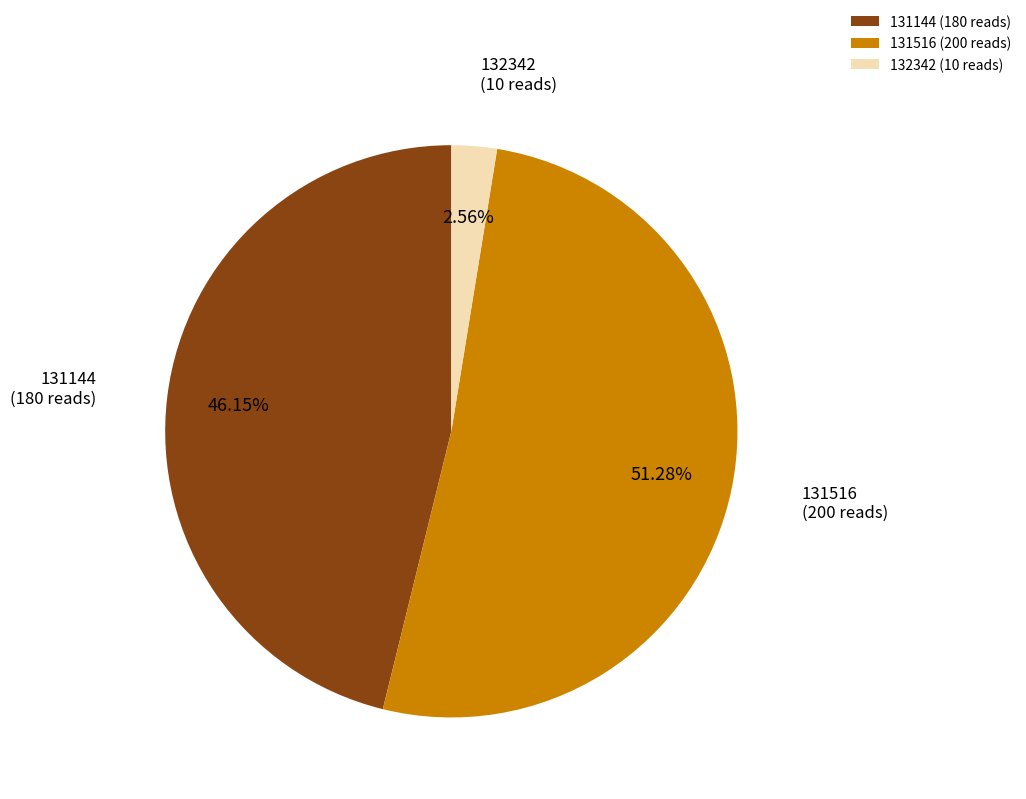

How many slices are in this pie chart?

3